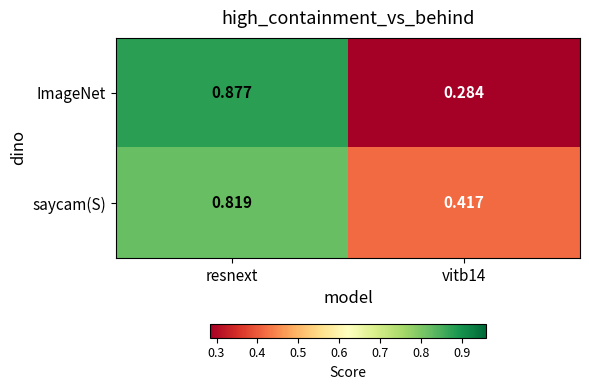

Between resnext and vitb14, which series saw the biggest shift?

ImageNet